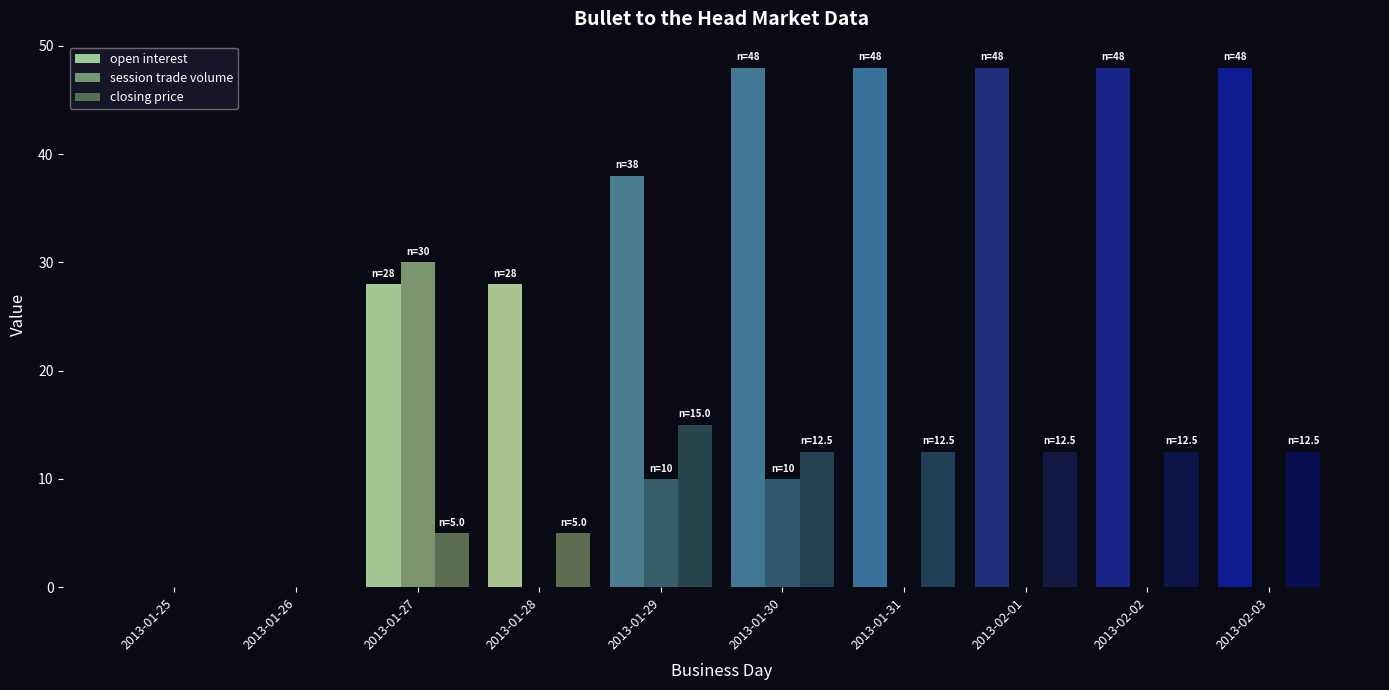

Reading left to right, list all the values displayed in this chart.

open interest: 2013-01-25=0.0	2013-01-26=0.0	2013-01-27=28.0	2013-01-28=28.0	2013-01-29=38.0	2013-01-30=48.0	2013-01-31=48.0	2013-02-01=48.0	2013-02-02=48.0	2013-02-03=48.0
session trade volume: 2013-01-25=0.0	2013-01-26=0.0	2013-01-27=30.0	2013-01-28=0.0	2013-01-29=10.0	2013-01-30=10.0	2013-01-31=0.0	2013-02-01=0.0	2013-02-02=0.0	2013-02-03=0.0
closing price: 2013-01-25=0.0	2013-01-26=0.0	2013-01-27=5.0	2013-01-28=5.0	2013-01-29=15.0	2013-01-30=12.5	2013-01-31=12.5	2013-02-01=12.5	2013-02-02=12.5	2013-02-03=12.5